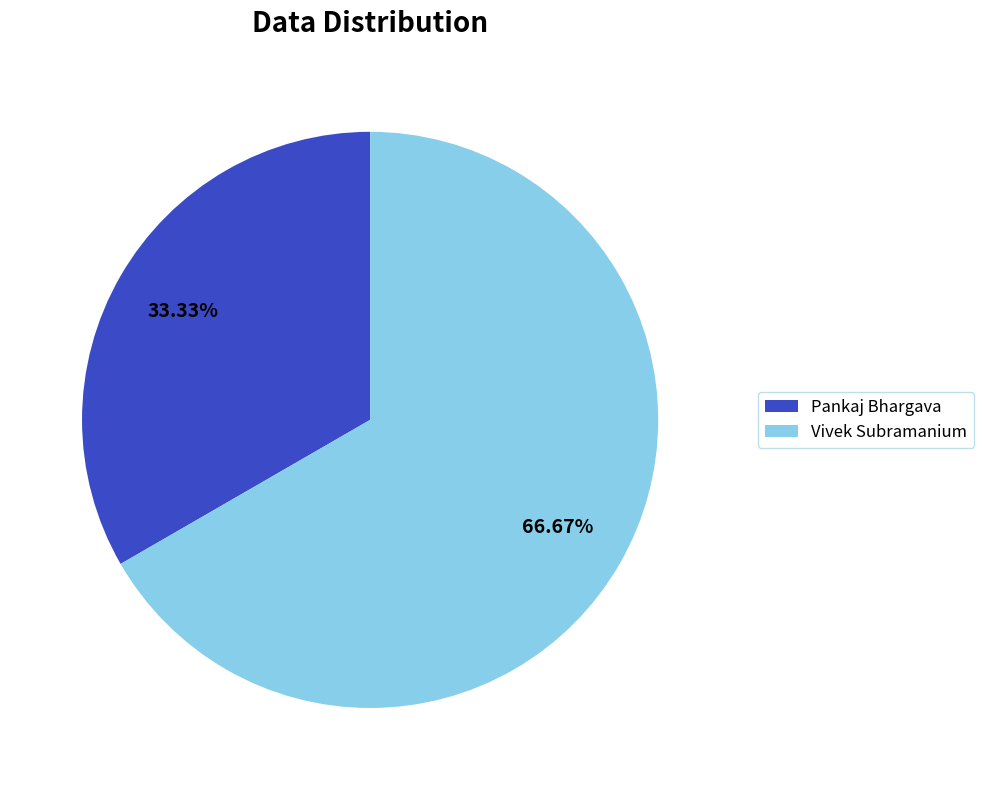

Does Vivek Subramanium represent more than half of the total?

Yes